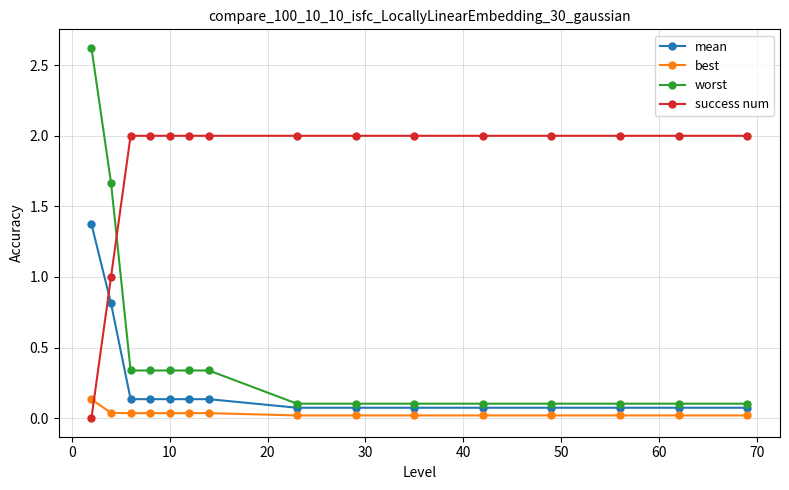

After their last crossing, which series has the higher values: success num or best?

success num